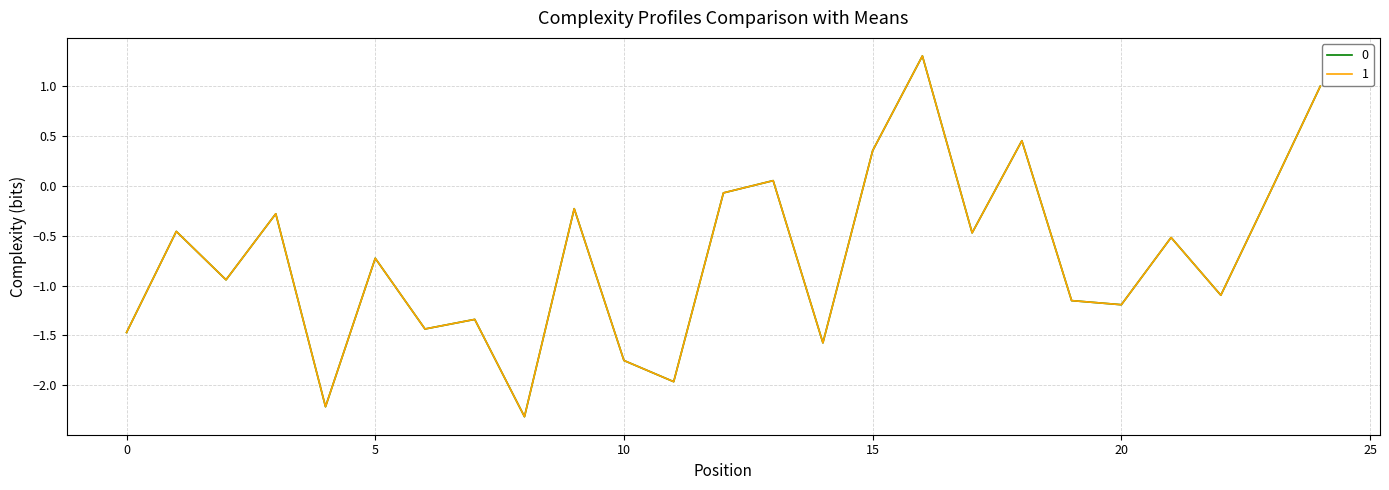

What is the smallest value displayed?

-2.3